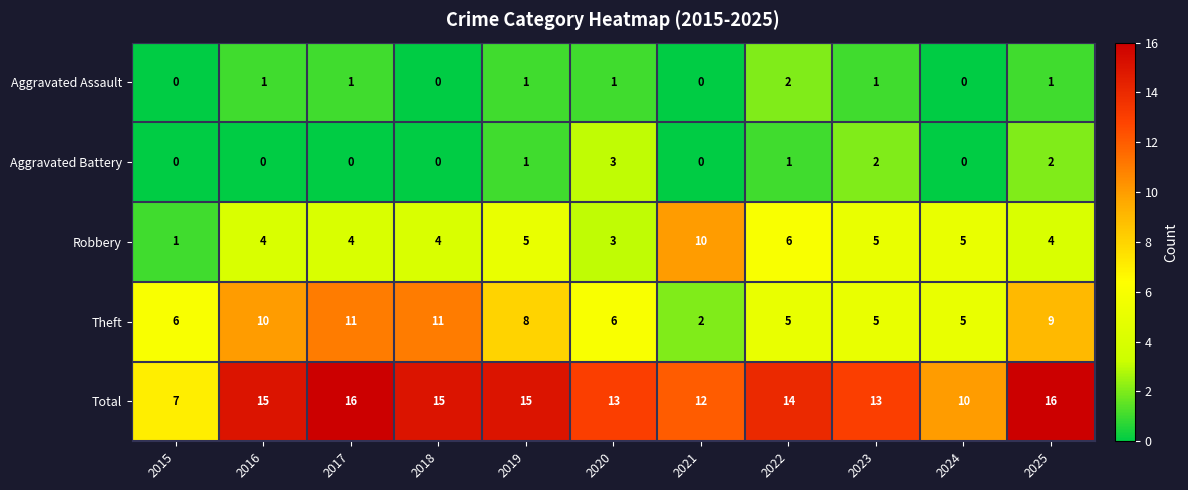

What is the highest value of the Total series?

16